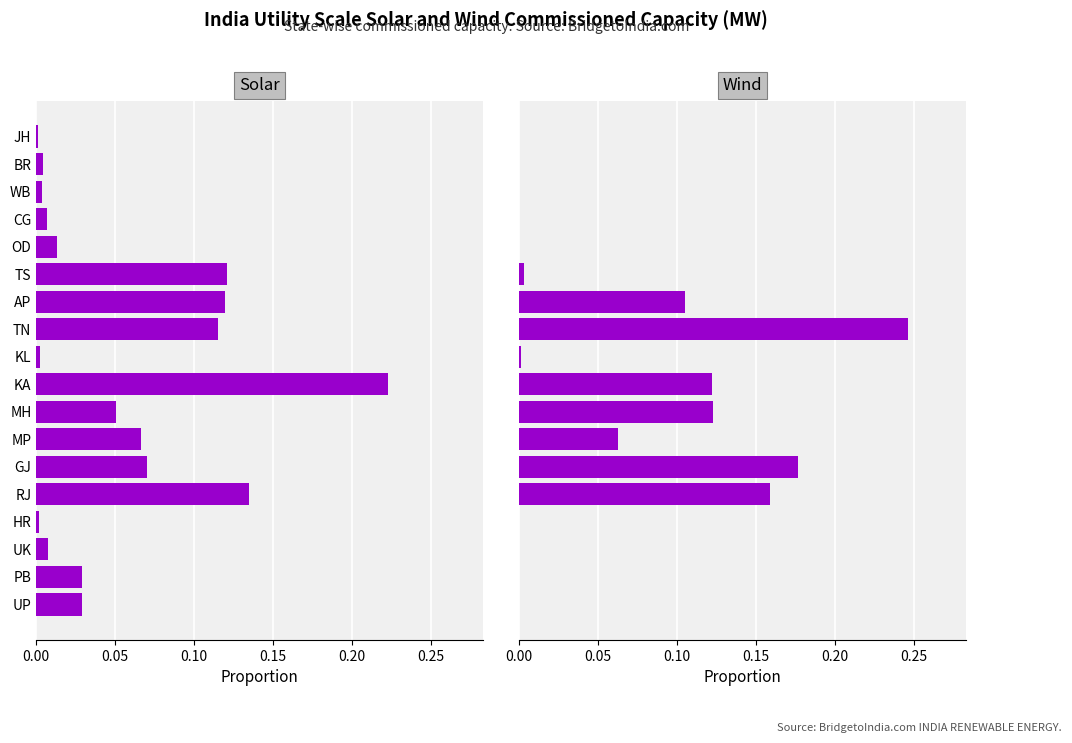

What is the sum of all Solar values?

1.0